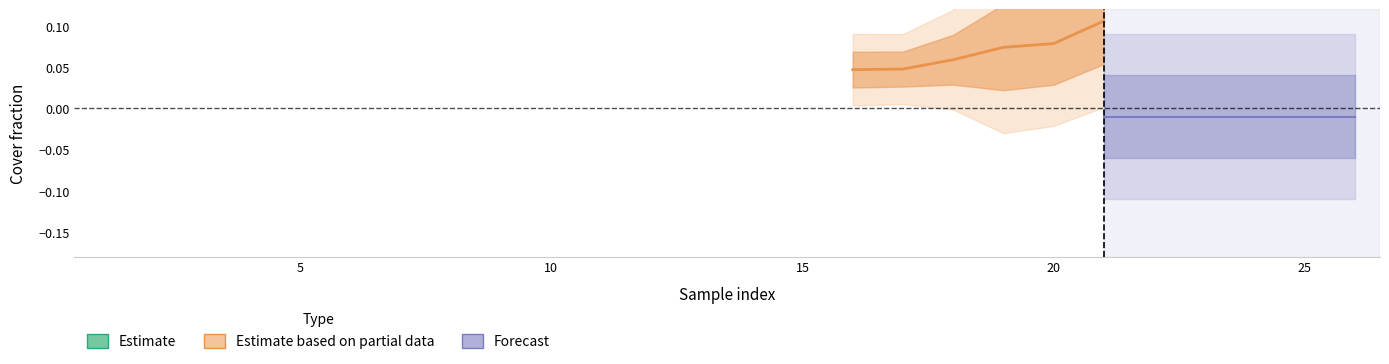

True or false: forest and agri intersect in this chart.

False